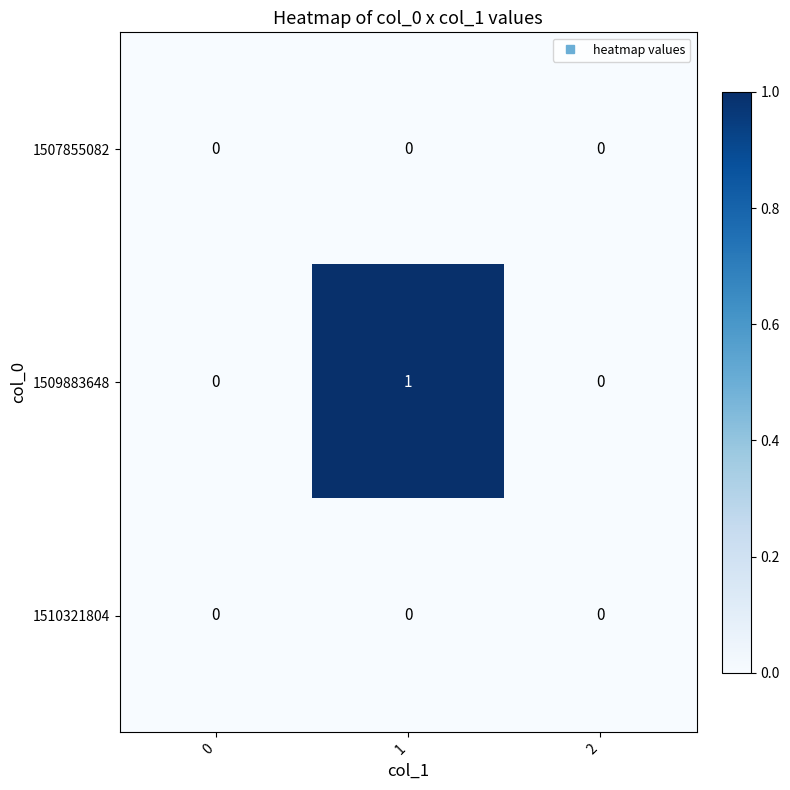

Is it true that 1510321804 equals 0 at 1?

True